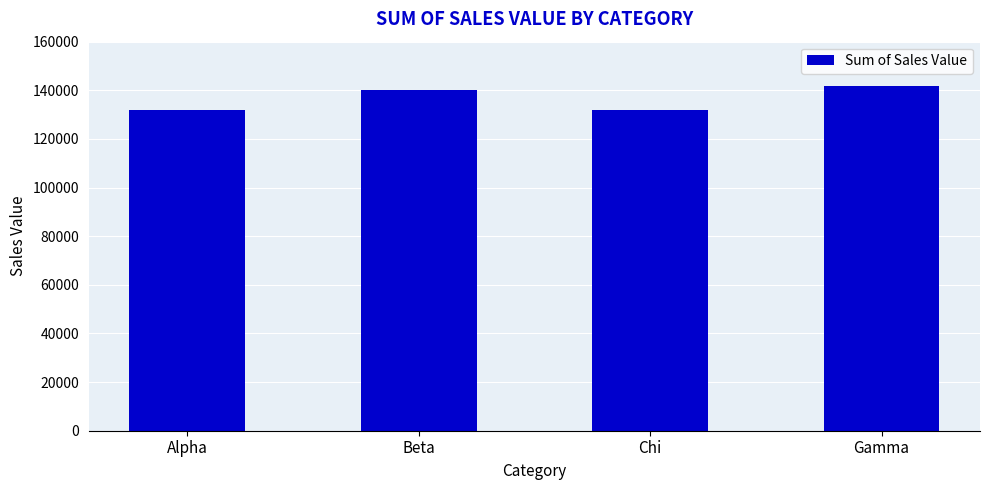

What is the approximate value at Gamma, to the nearest 10?

141650